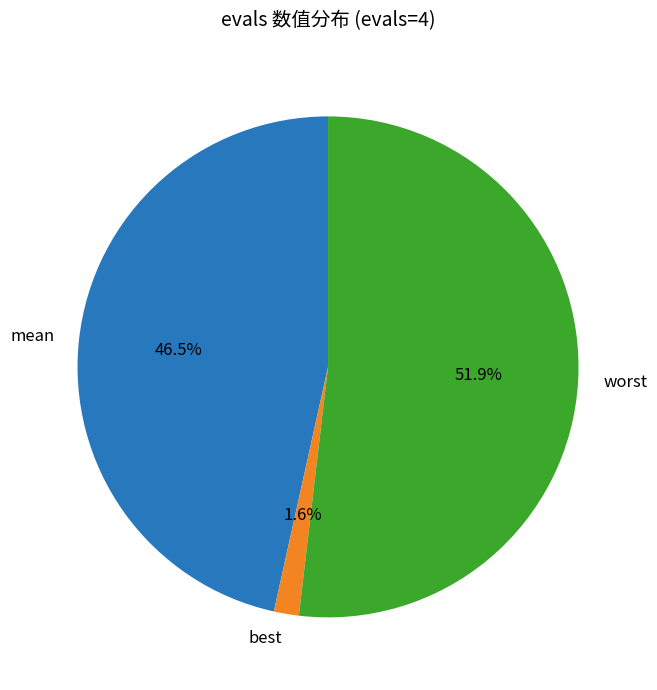

What is the total percentage of mean and worst?

98.4%